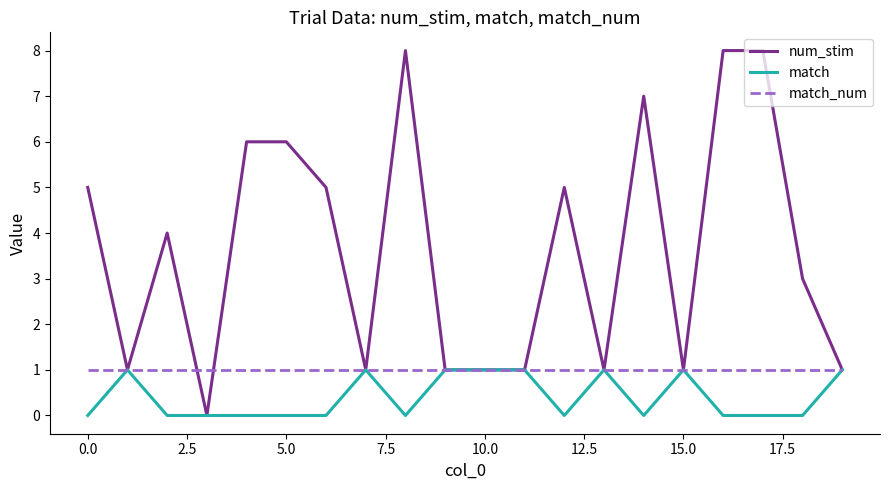

How many series are shown in this chart?

3